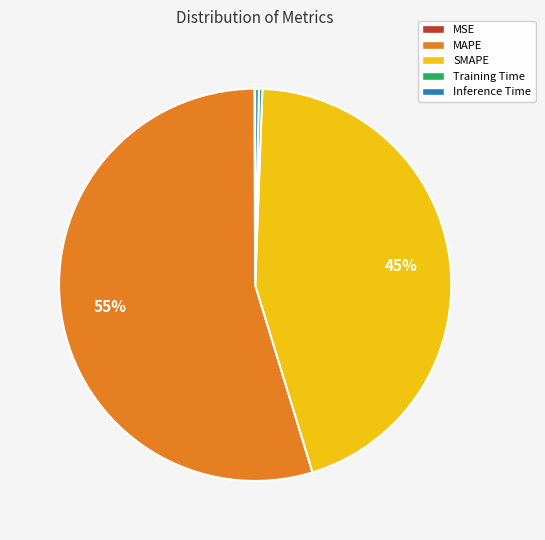

Which slice is the largest?

MAPE